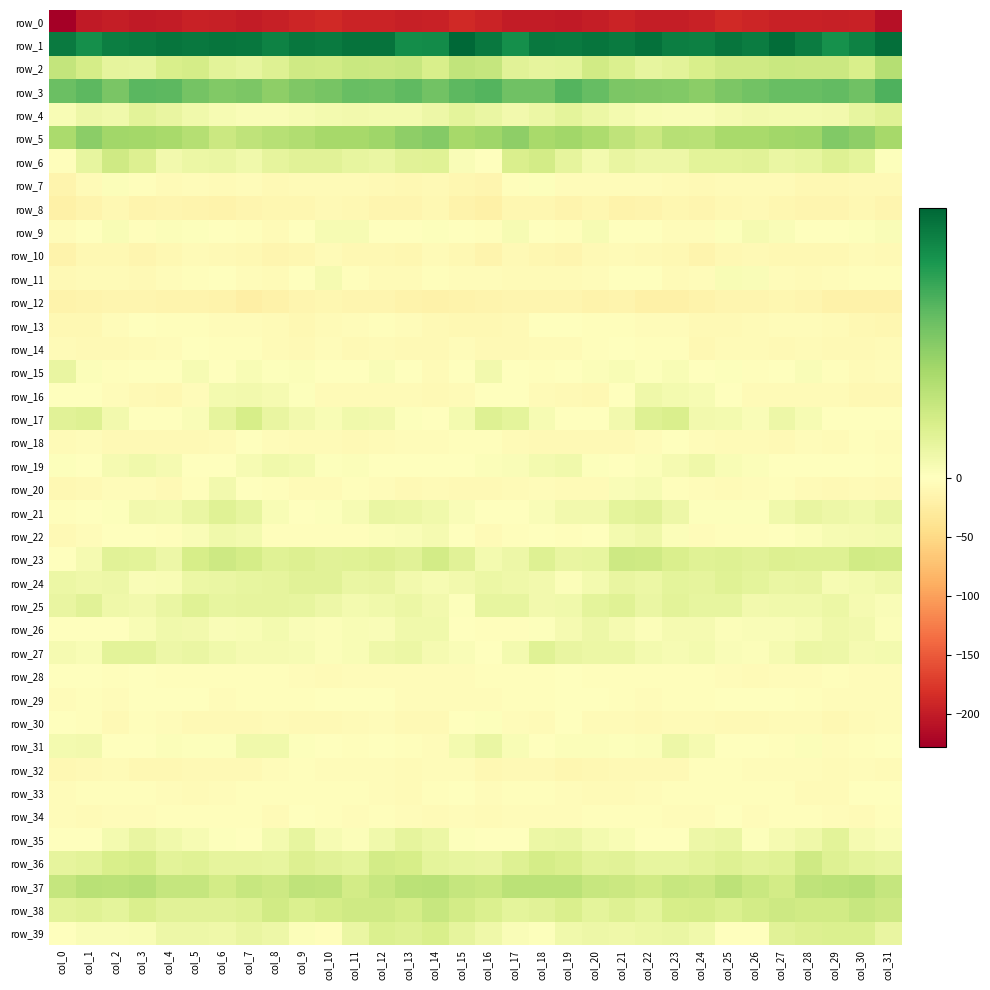

Where does the row_33 series first go above -3?

col_2